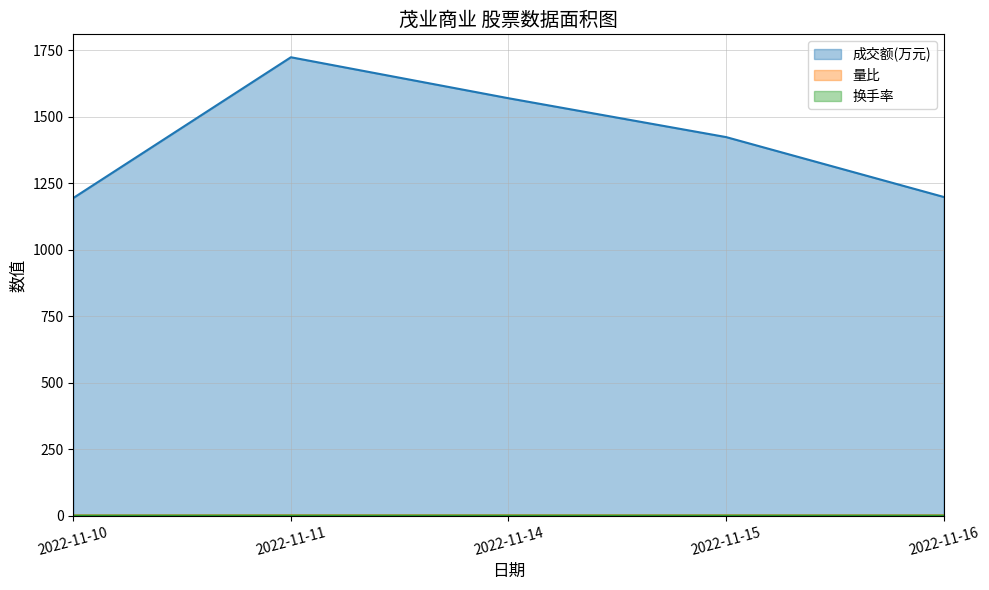

The value of 成交额(万元) at 2022-11-14 is 1569.0. True or false?

True